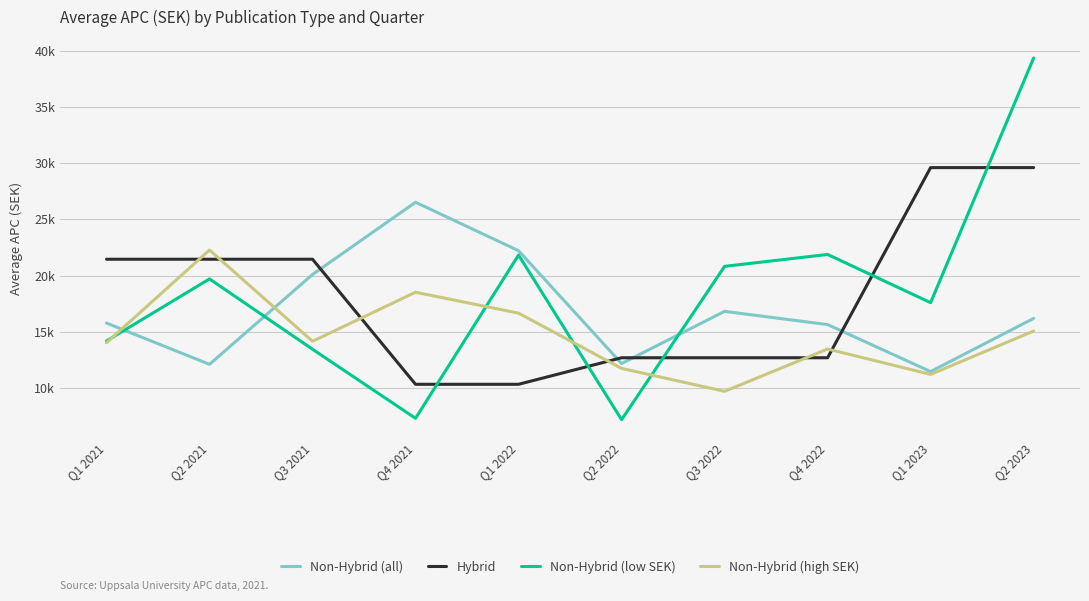

What position from the right is Q1 2021?

10